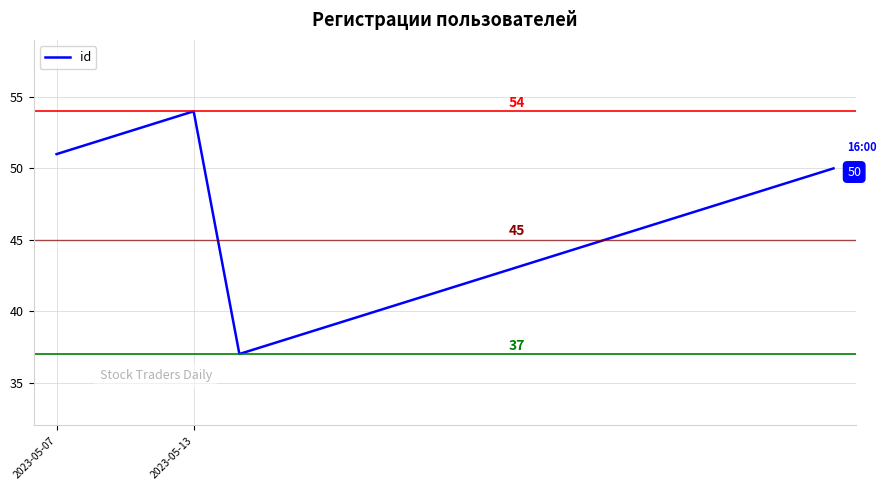

What is the difference between the maximum and minimum values?

17